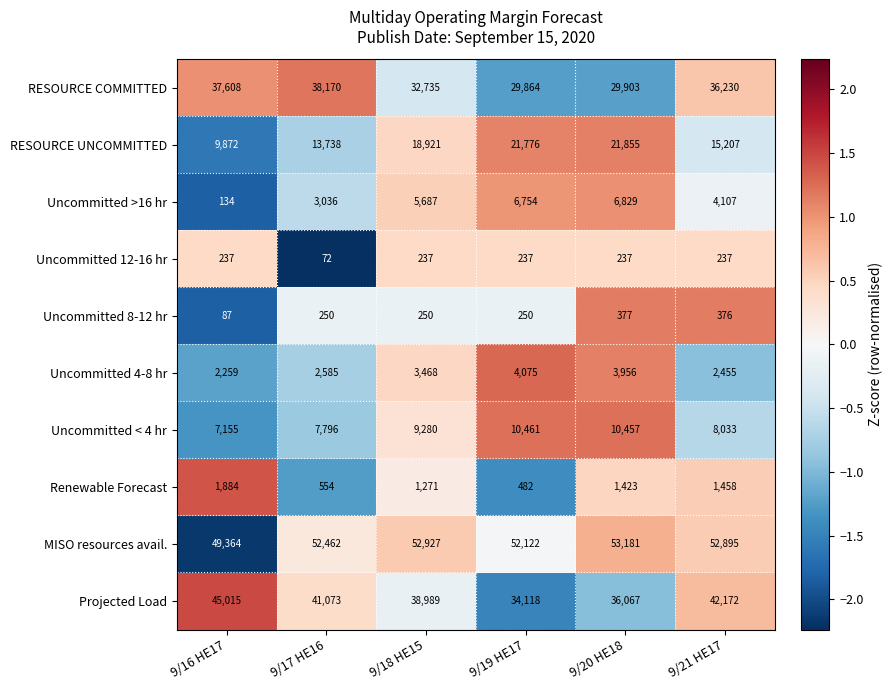

Which series has the widest spread of values?

RESOURCE UNCOMMITTED